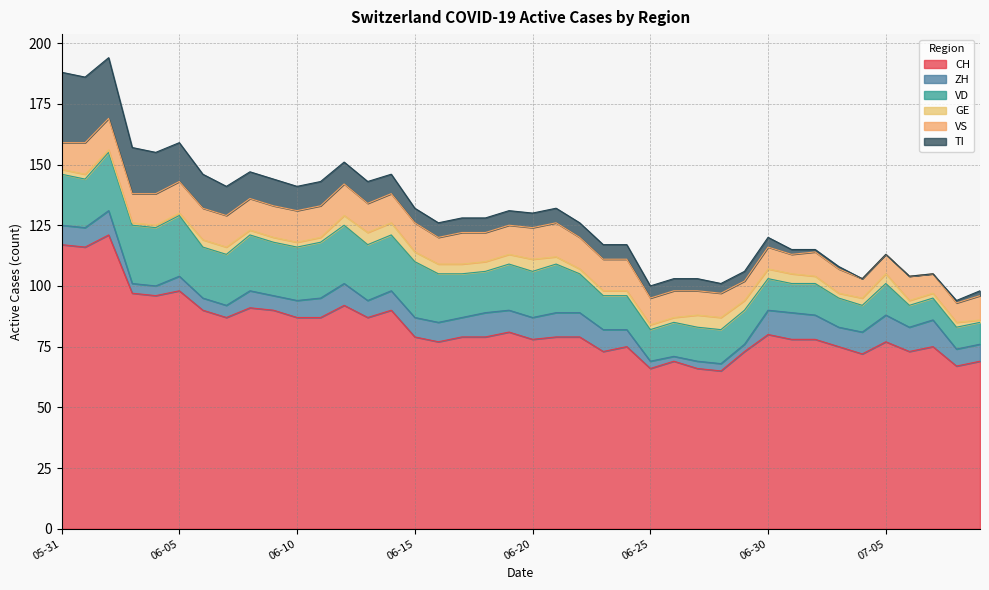

How many interior local valleys does the VS series have?

4